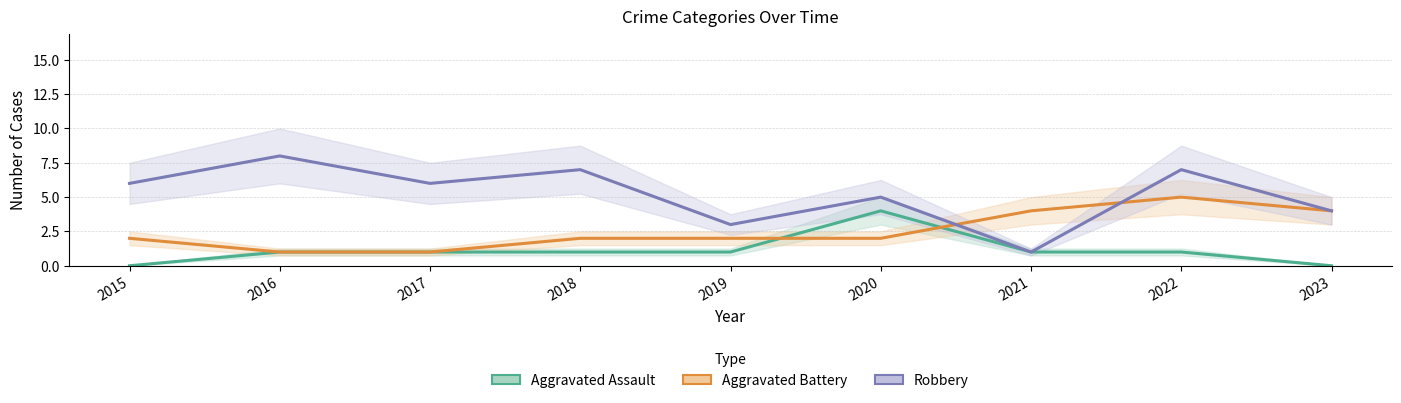

Which label corresponds to the largest value in the chart?

2016